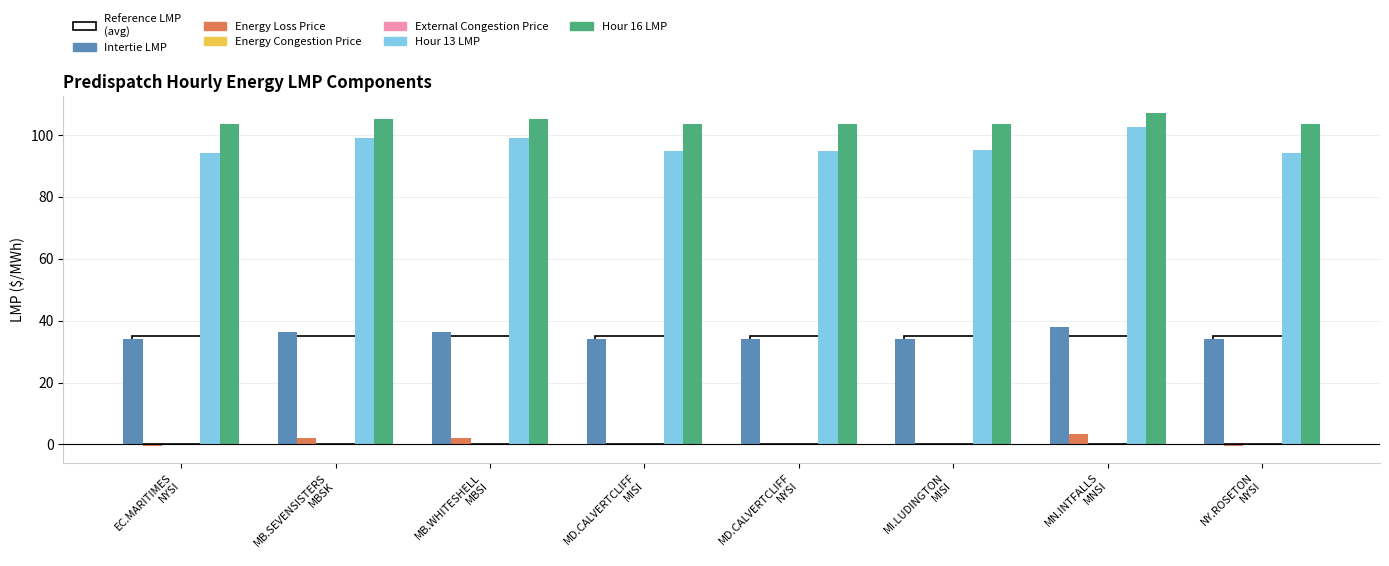

True or false: Hour 13 LMP has a value of 128.2 at MD.CALVERTCLIFF
MISI.

False